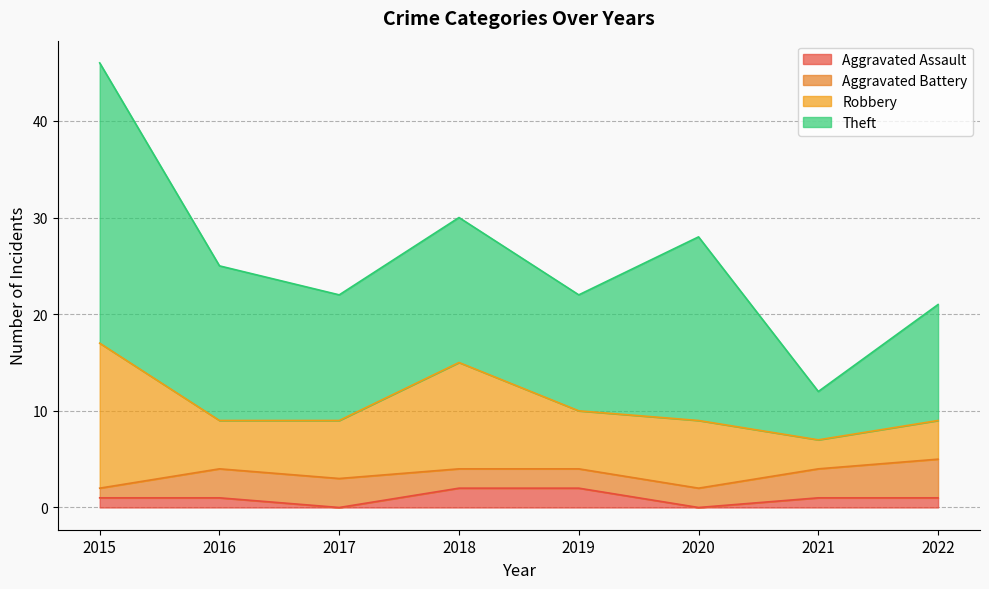

Does the chart display data point markers on the line(s)?

No